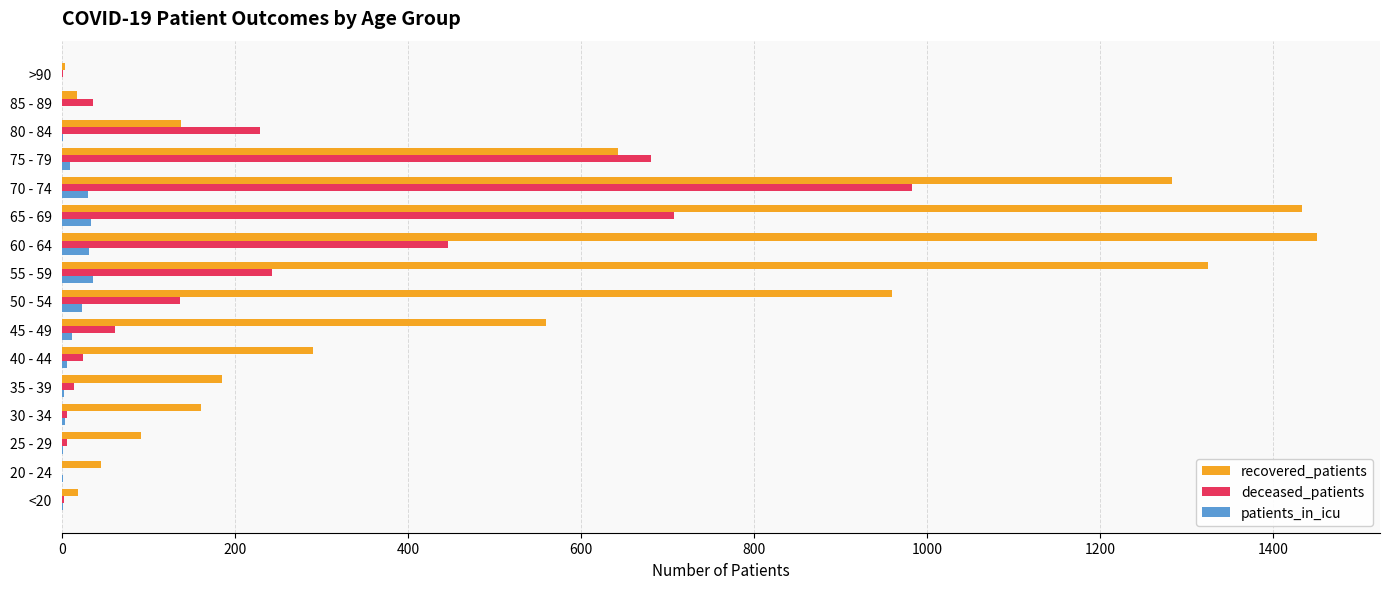

Which series has the largest total across all categories?

recovered_patients